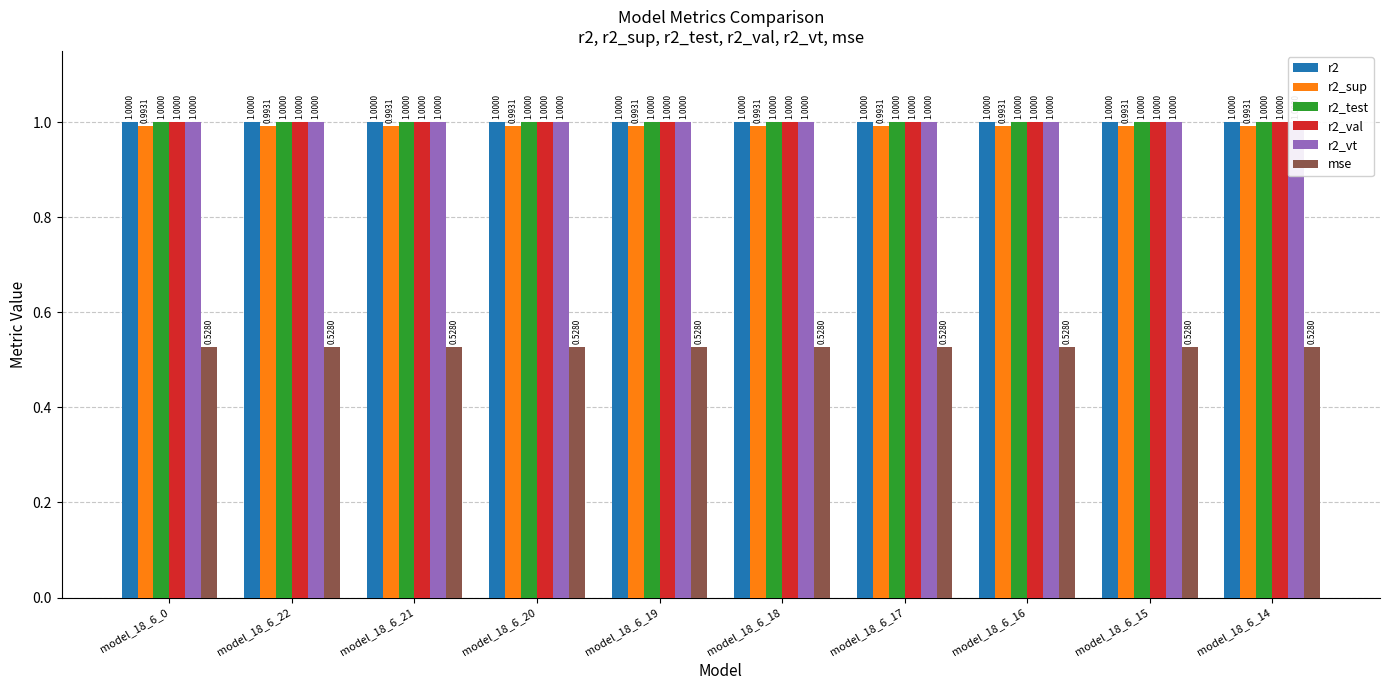

The r2_val series shows 1.0 at model_18_6_0. True or false?

True